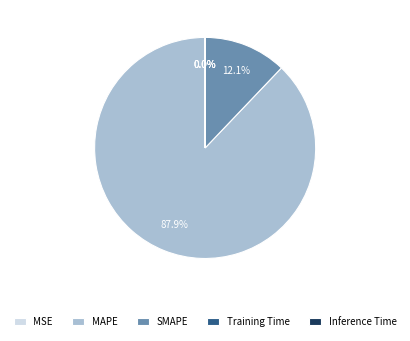

Which has a higher value, MAPE or SMAPE?

MAPE